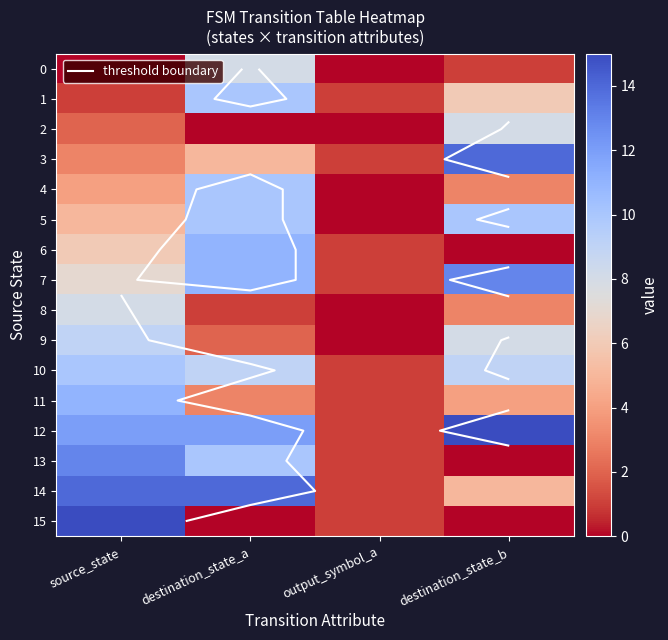

Which label corresponds to the smallest value in the chart?

source_state